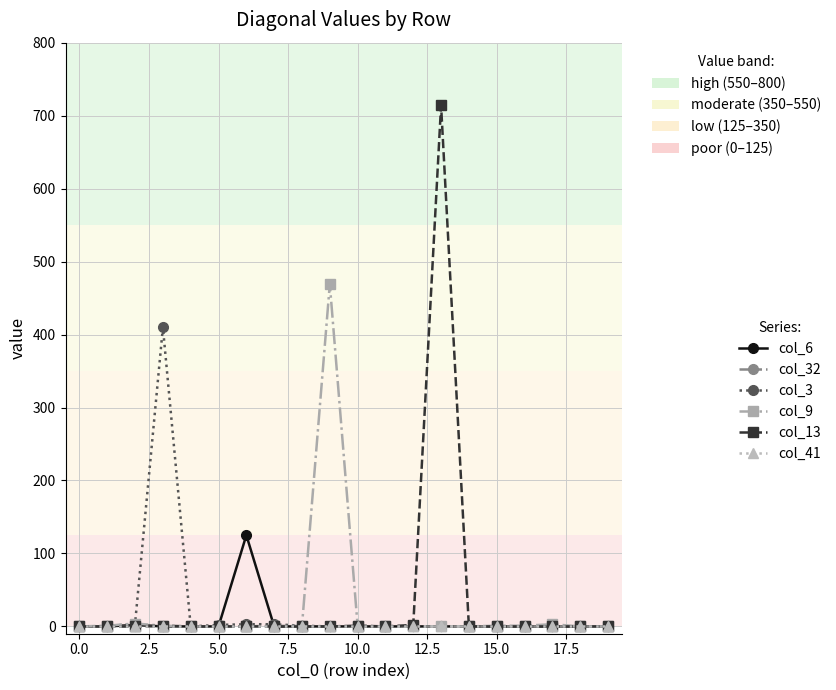

Which series has the widest spread of values?

col_13